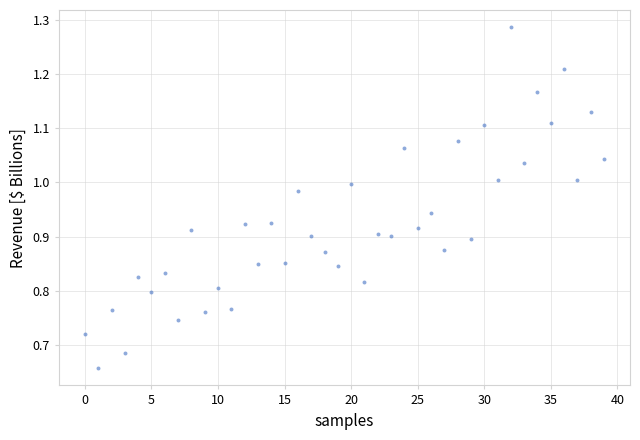

What is the range of Y values (max minus min)?

0.6